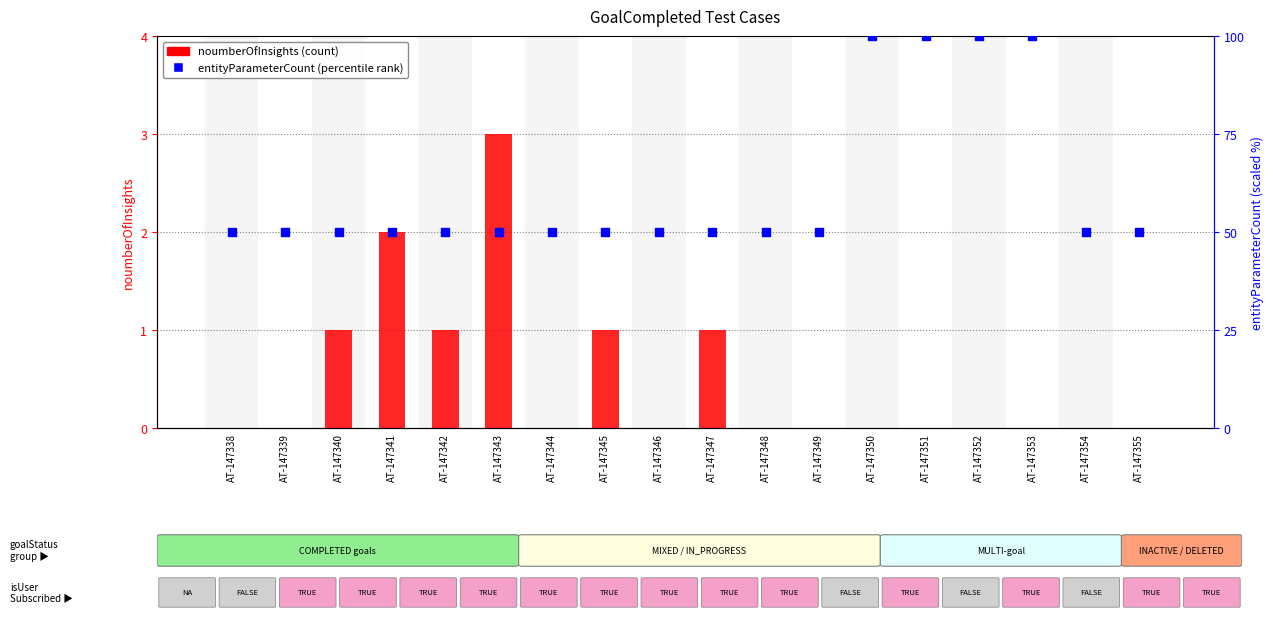

Which series has the largest Y range (max minus min)?

entityParameterCount